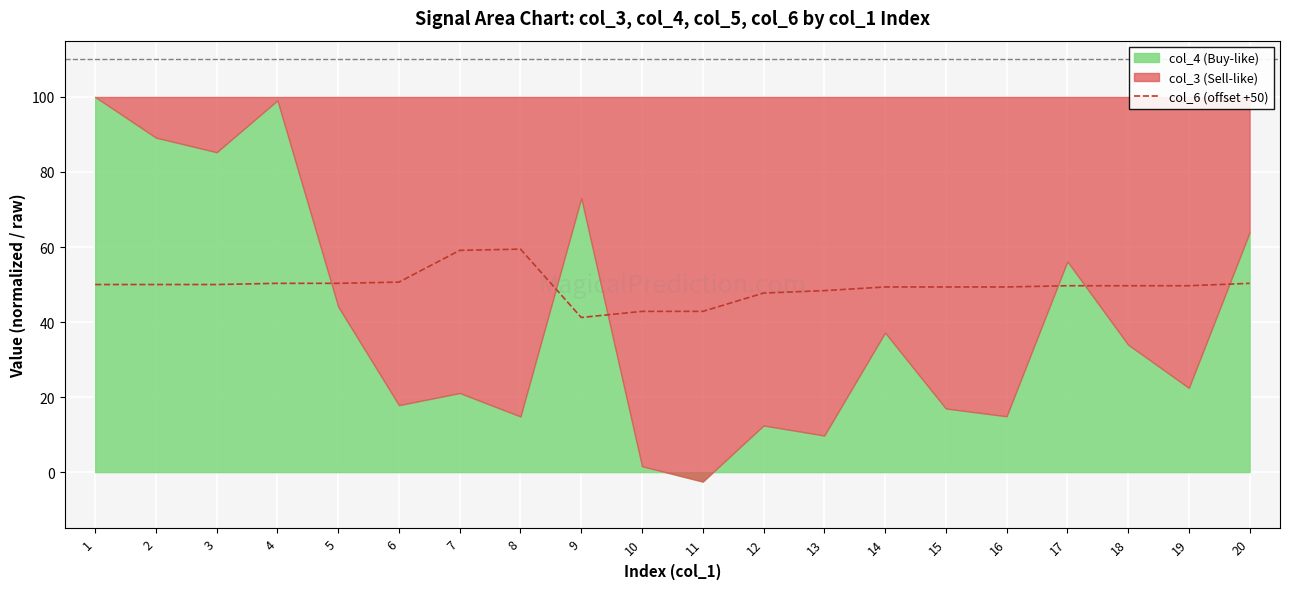

Reading left to right, what are all the values shown in this chart?

1=50.0	2=50.0	3=50.0	4=50.3	5=50.3	6=50.6	7=59.1	8=59.4	9=41.2	10=42.8	11=42.8	12=47.7	13=48.4	14=49.4	15=49.4	16=49.4	17=49.7	18=49.7	19=49.7	20=50.3